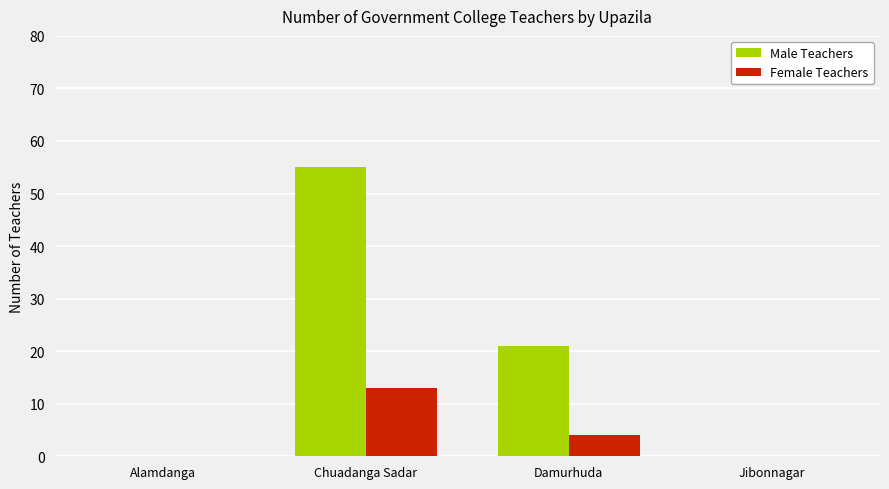

Is it true that Male Teachers equals 0 at Jibonnagar?

True